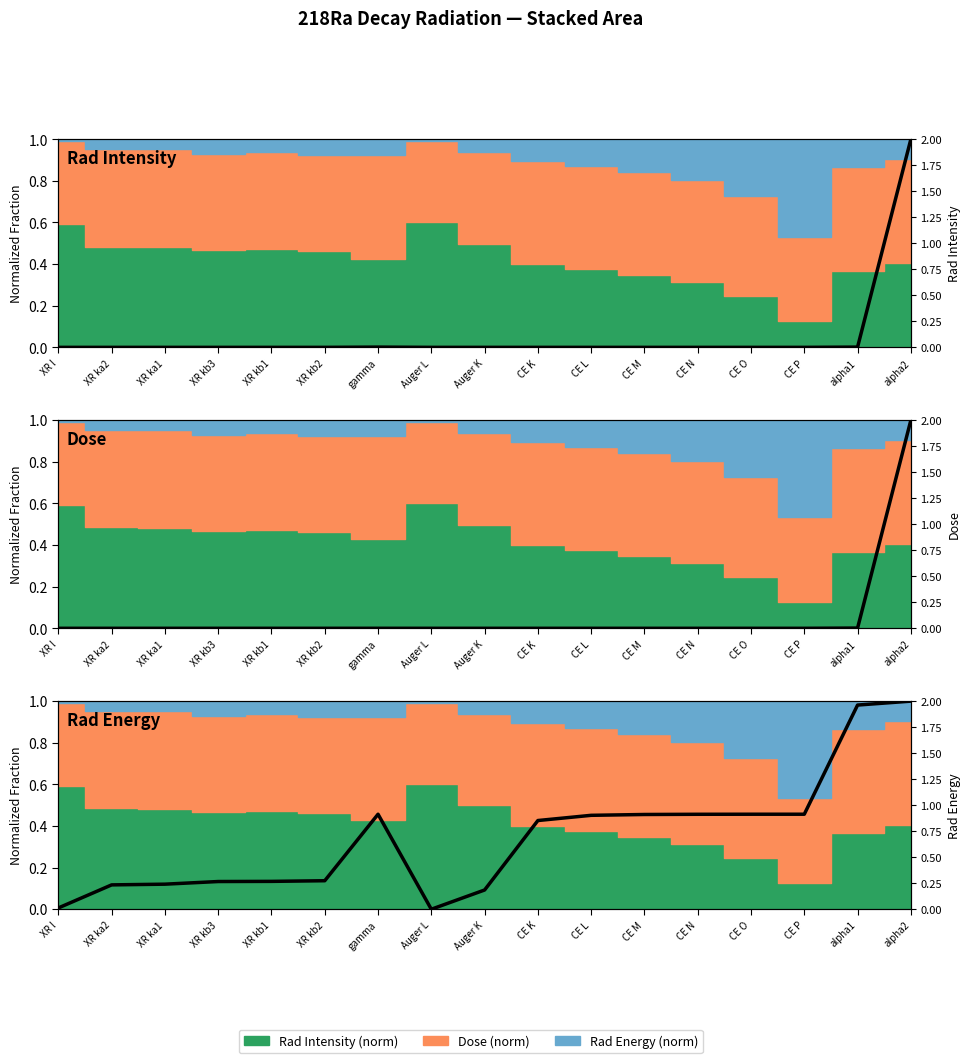

Is it true that Rad Intensity equals 0.0 at CE L?

False